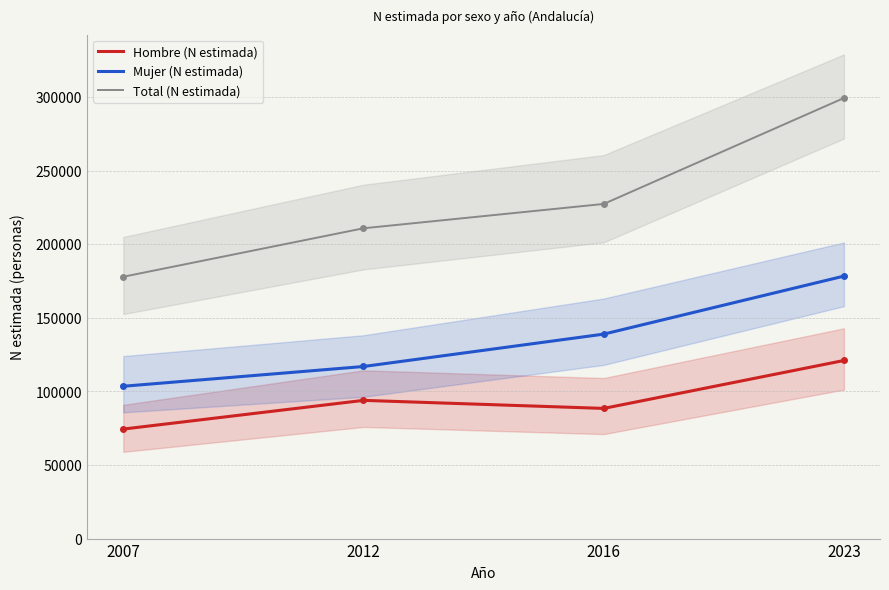

What is the value of the Hombre (N estimada) point at the 1st from the left?

74377